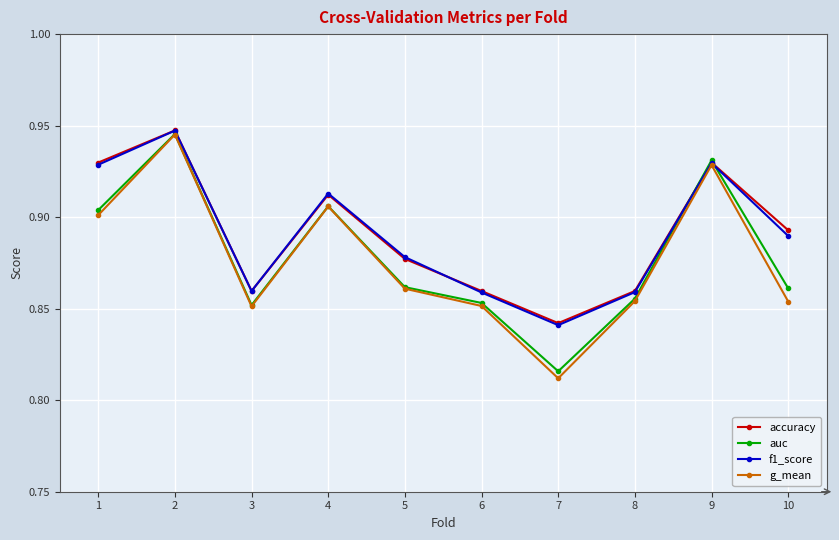

What is the sum of the auc values at 2 and 4?

1.9